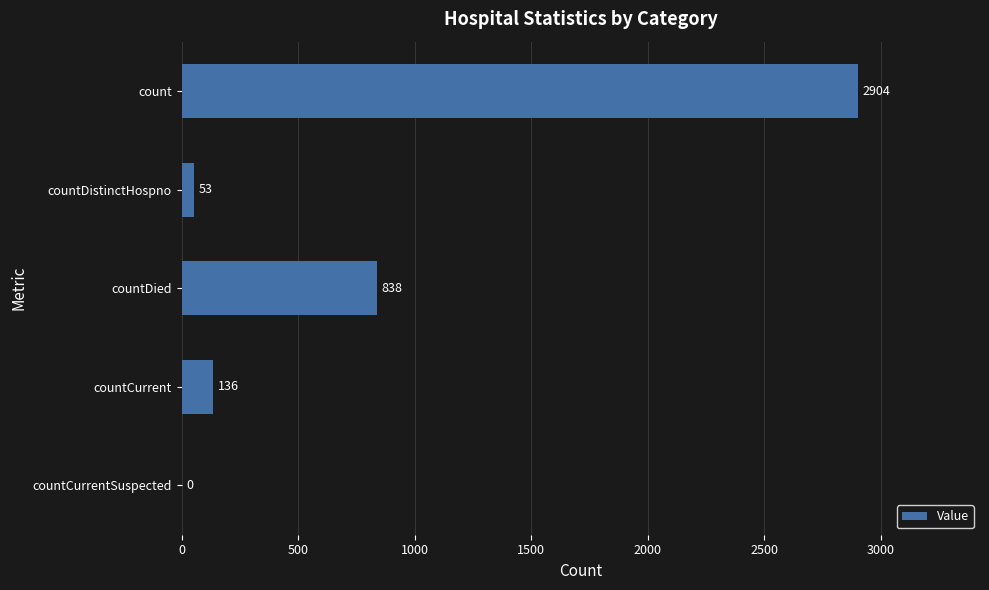

The chart shows a value of 1574 at count. True or false?

False